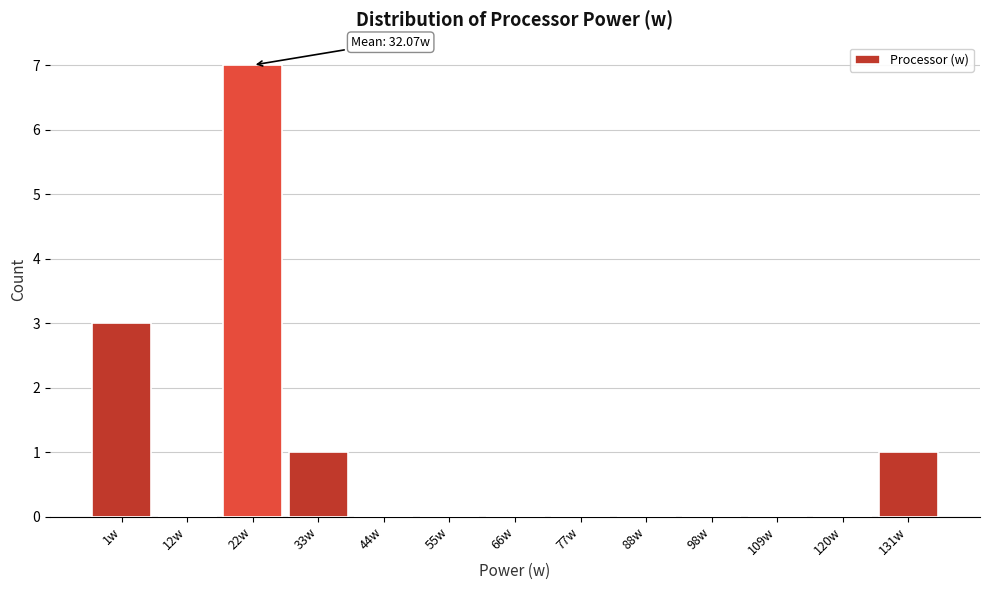

Reading right to left, transcribe all the data shown in this chart.

131w=1	120w=0	109w=0	98w=0	88w=0	77w=0	66w=0	55w=0	44w=0	33w=1	22w=7	12w=0	1w=3